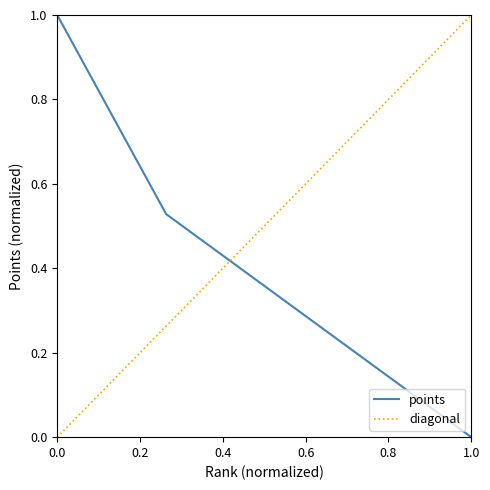

Count the number of values greater than 0.

19